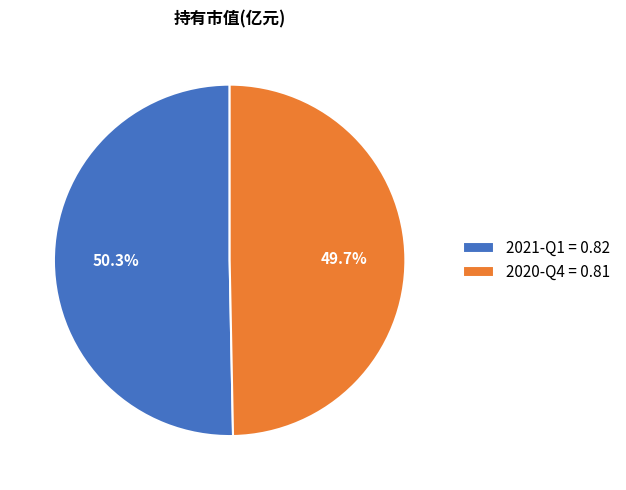

How much of the chart is everything except 2020-Q4?

50.3%